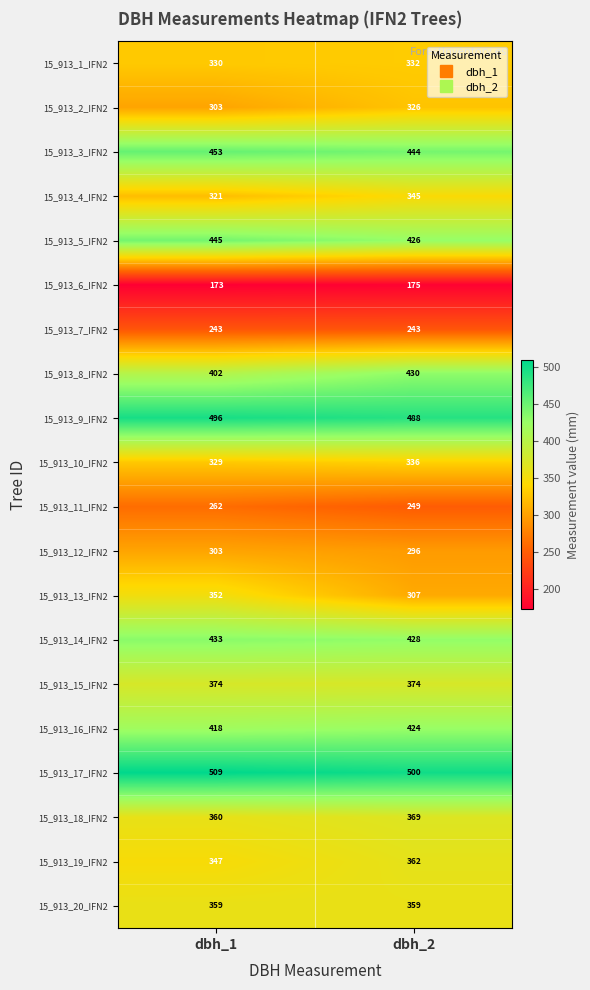

What is the difference between the highest and lowest values at dbh_2?

325